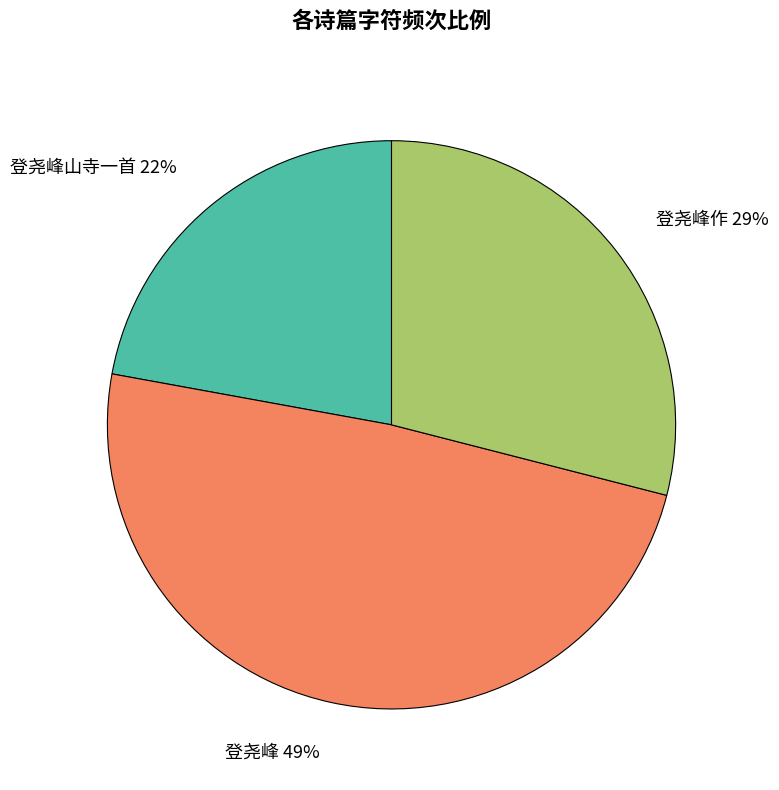

Does any single category account for the majority?

No